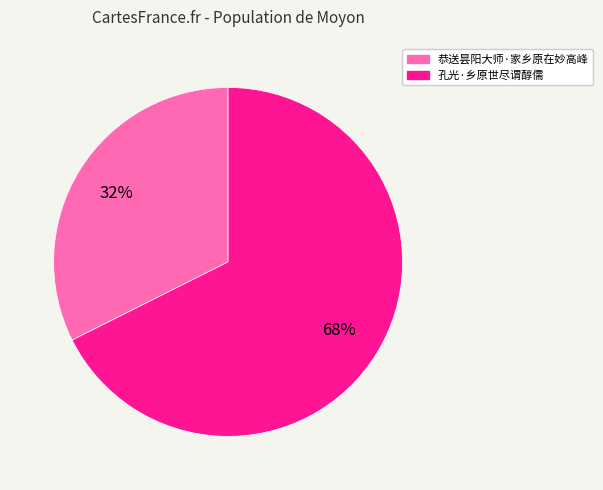

The 恭送昙阳大师·家乡原在妙高峰 slice represents 46% of the pie. True or false?

False